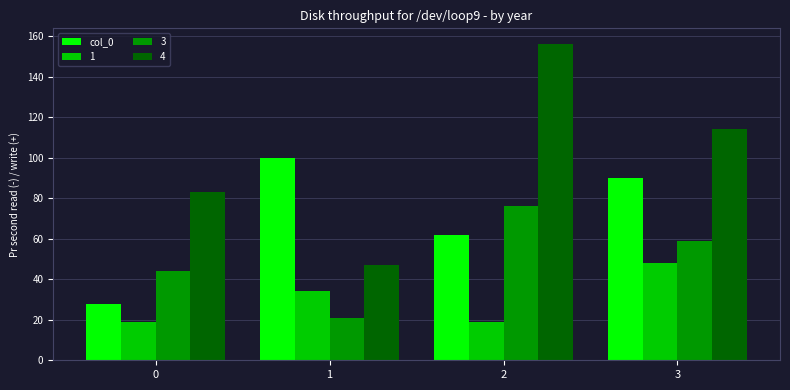

What is the minimum value shown in the chart?

19